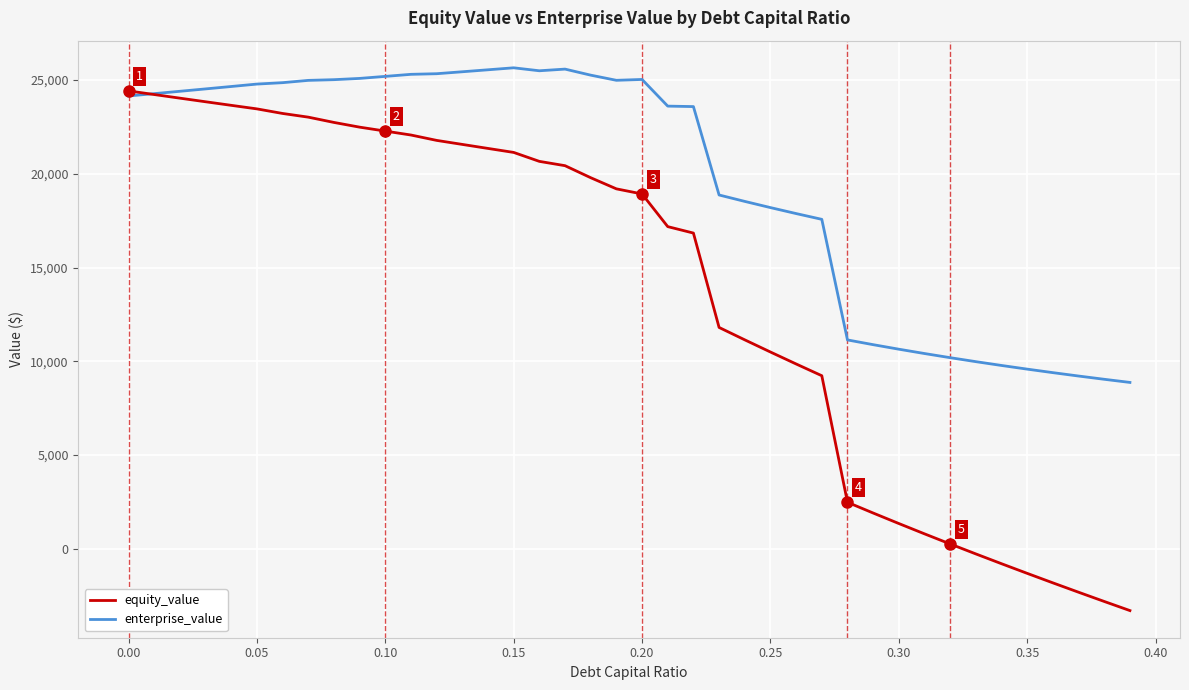

Which series has the largest total across all categories?

enterprise_value